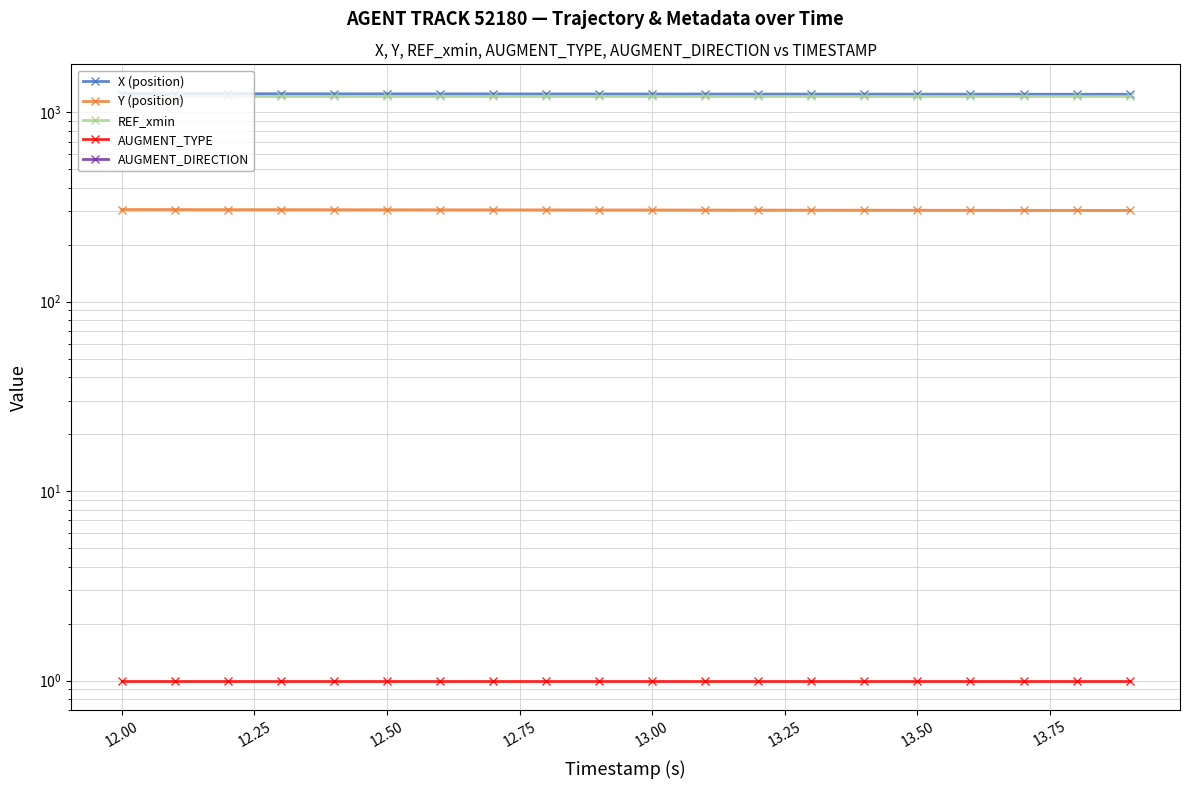

True or false: X (position) and Y (position) cross at least once.

False